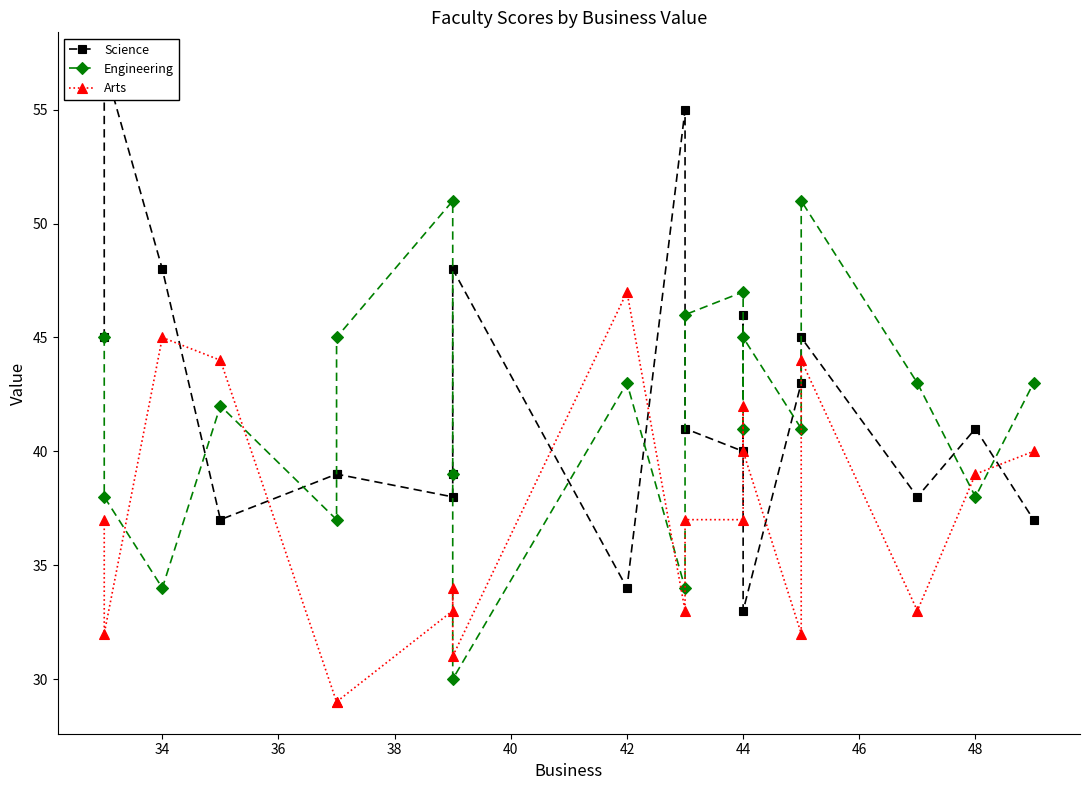

Read the Engineering value at 44, to the nearest 5.

45